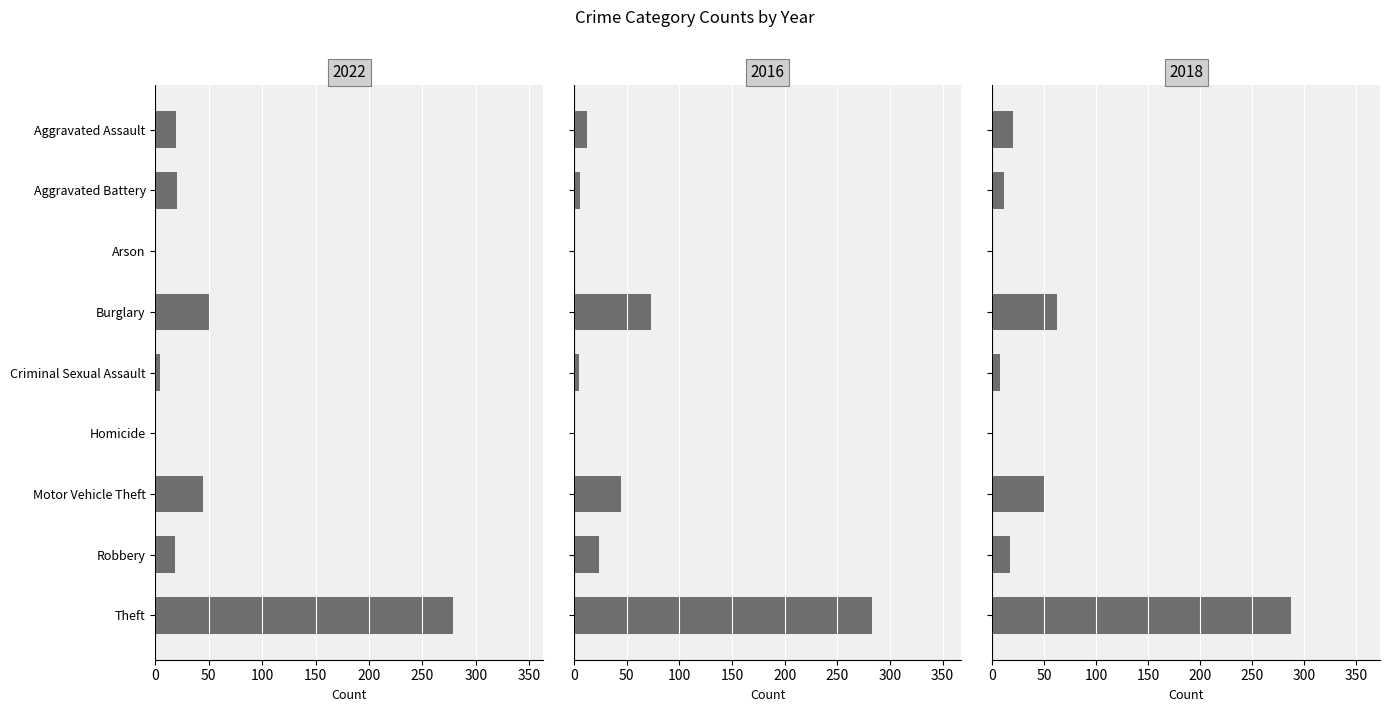

List the labels in order of 2018 value, largest first.

Theft, Burglary, Motor Vehicle Theft, Aggravated Assault, Robbery, Aggravated Battery, Criminal Sexual Assault, Homicide, Arson